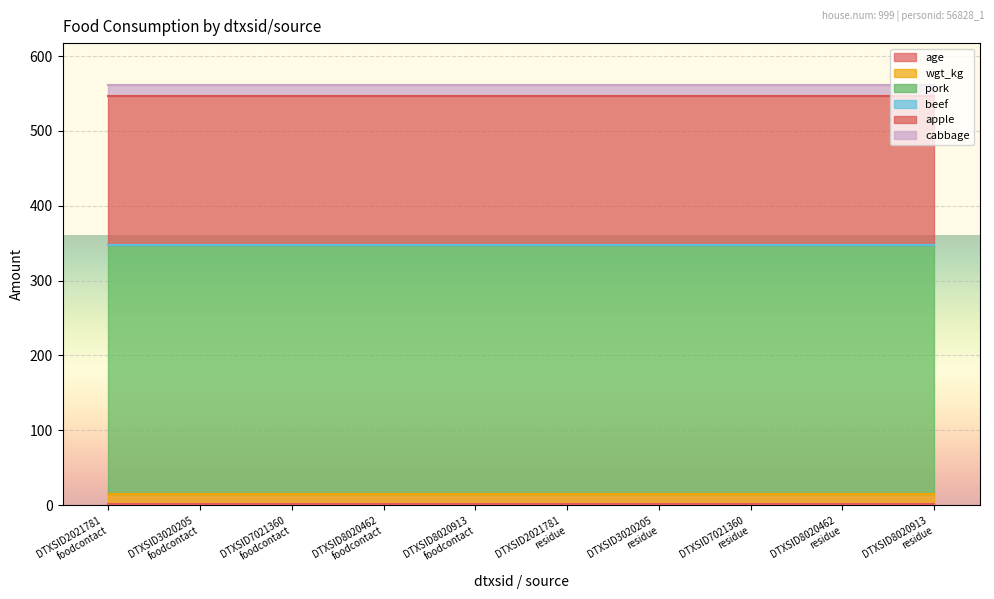

What is the value of the apple point at the 8th from the left?

198.0